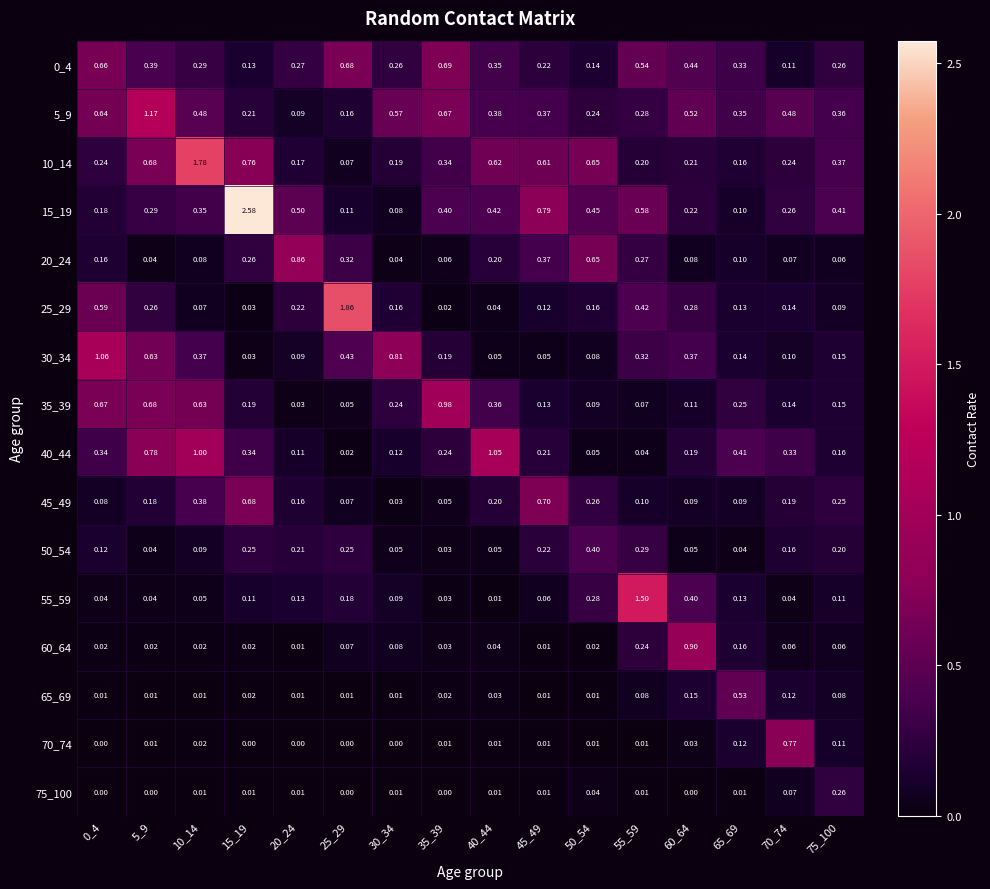

At how many categories does at least one series exceed 1?

7